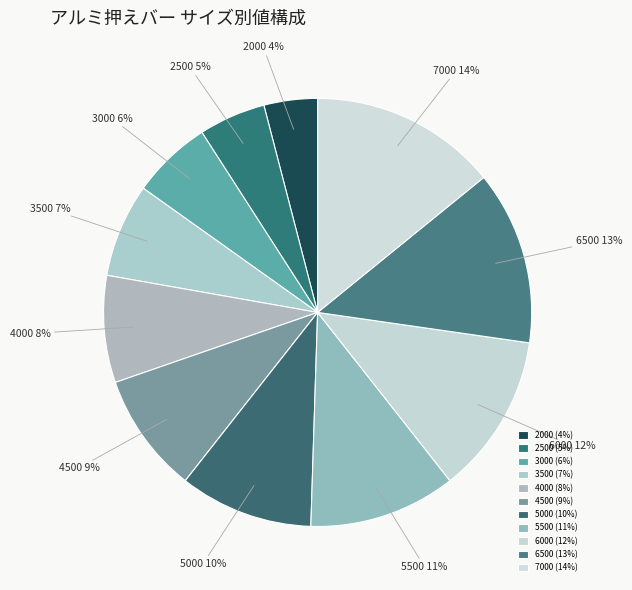

To the nearest percent, what portion does 2500 represent?

5%